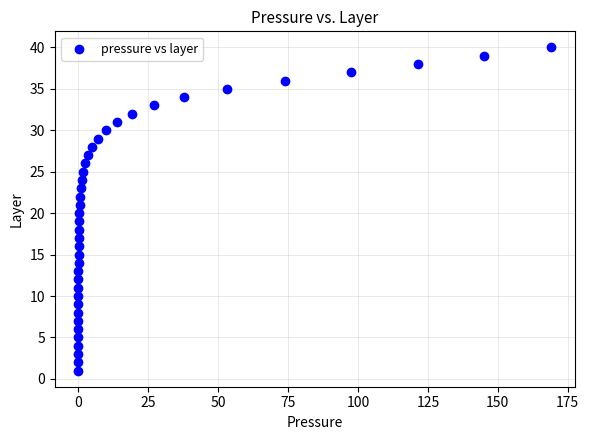

What is the range of Y values (max minus min)?

39